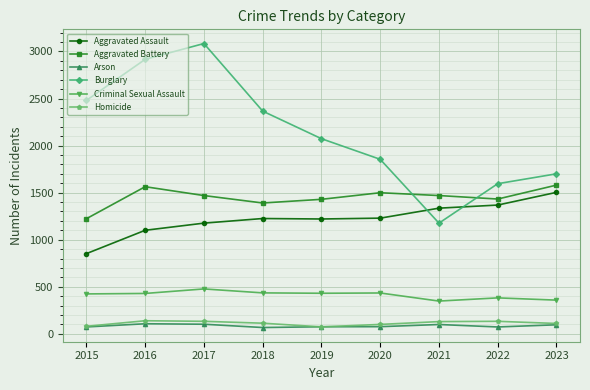

What is the sum of the Homicide values at 2016 and 2023?

249